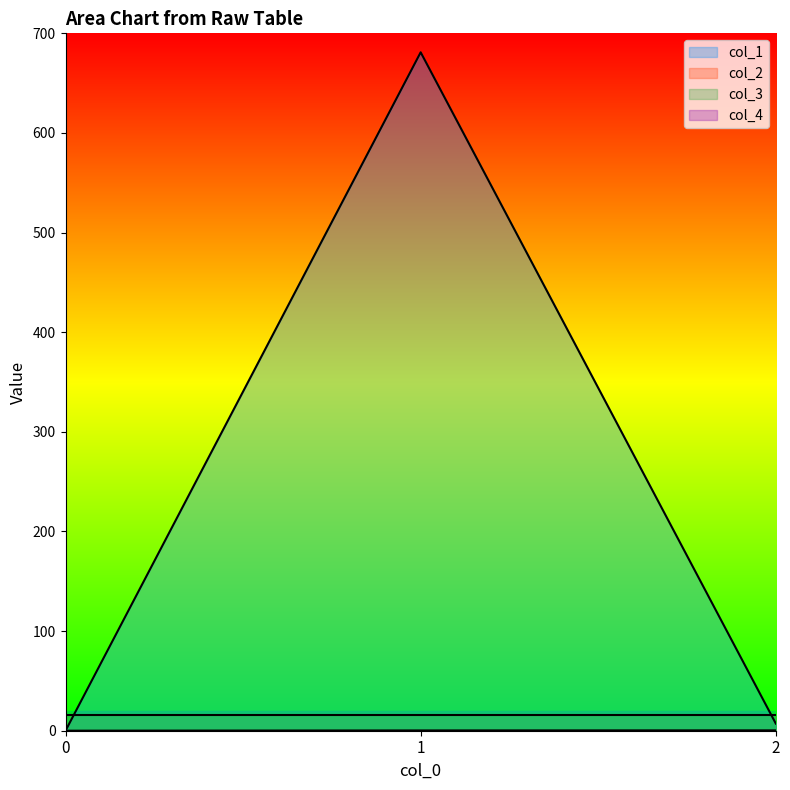

The col_2 series shows 0.4 at 1. True or false?

False